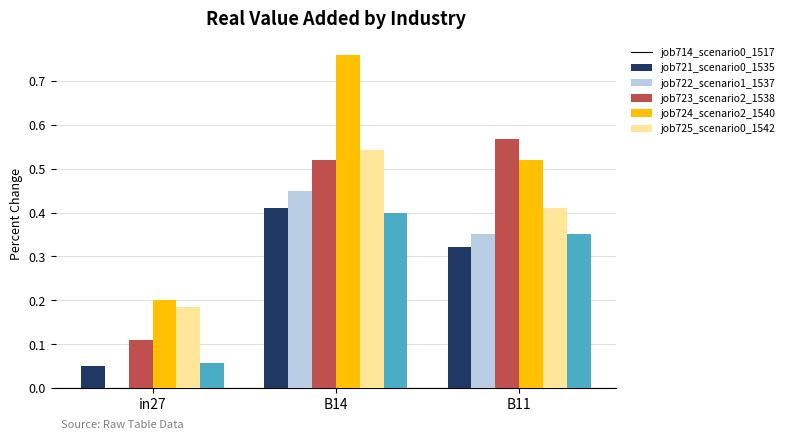

What is the sum of all job723_scenario2_1538 values?

1.5